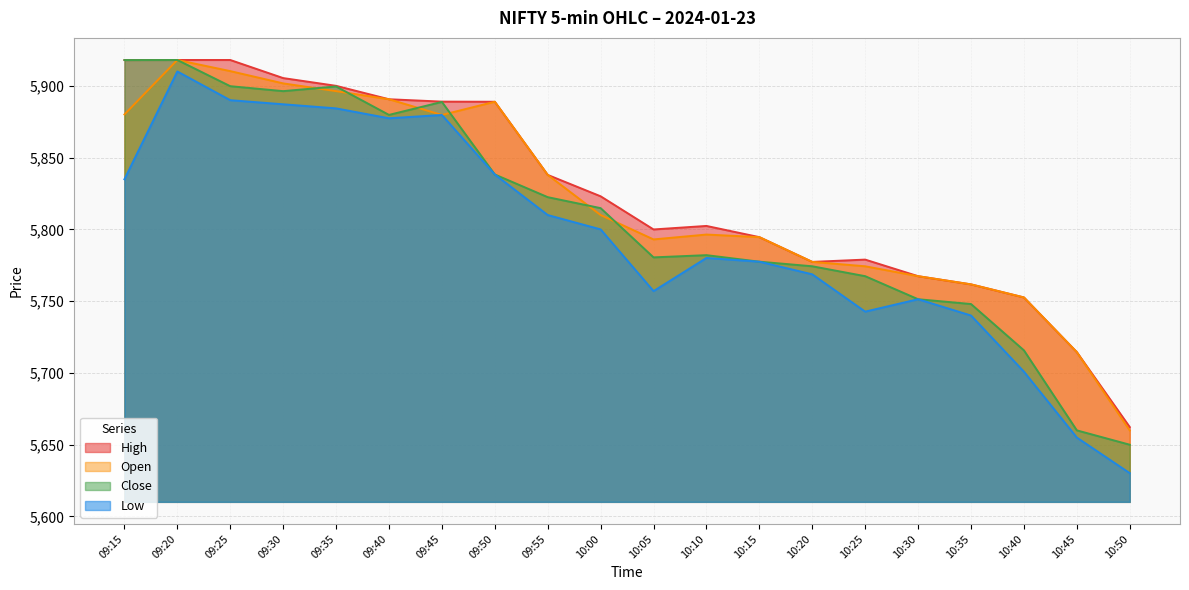

How many categories are shown in the chart?

20